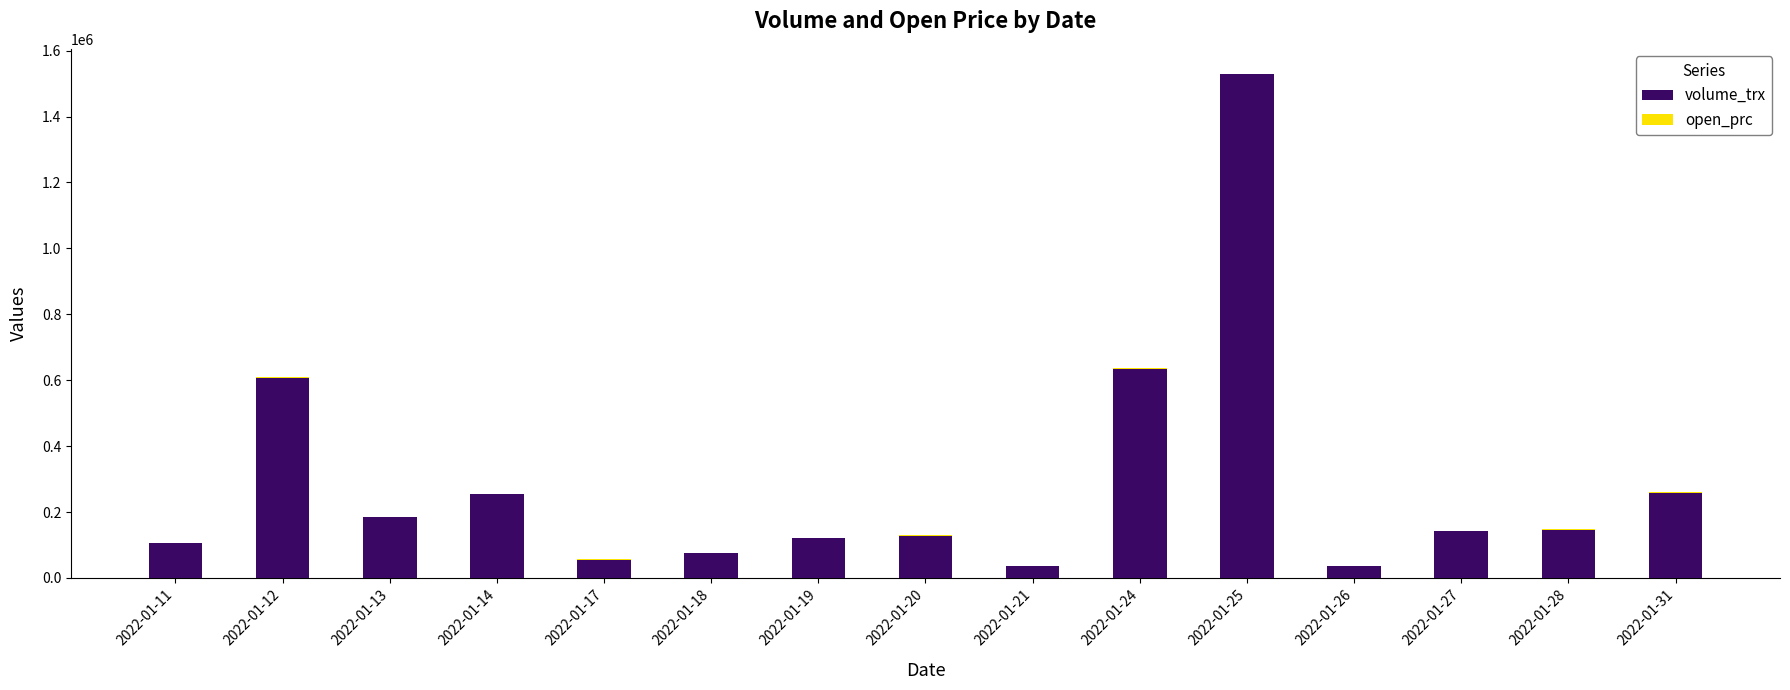

At which category is the sum across all series the highest?

2022-01-25